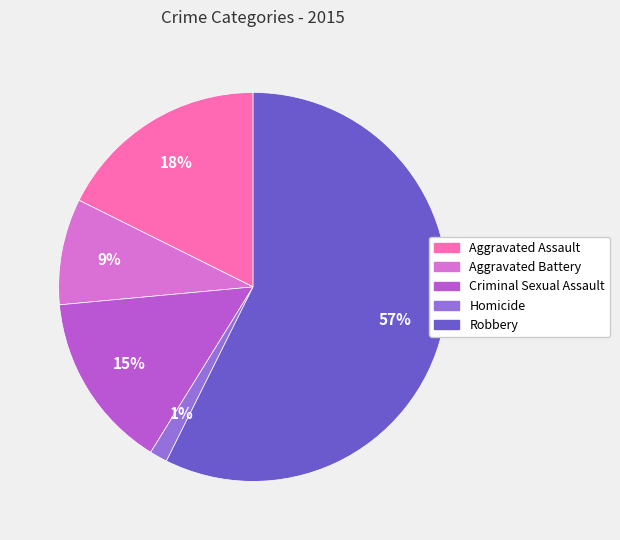

Which category has the smallest portion of the pie?

Homicide